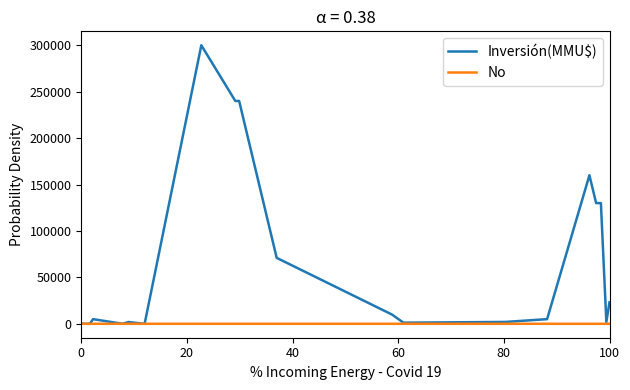

Which series has the largest total across all categories?

Inversión(MMU$)